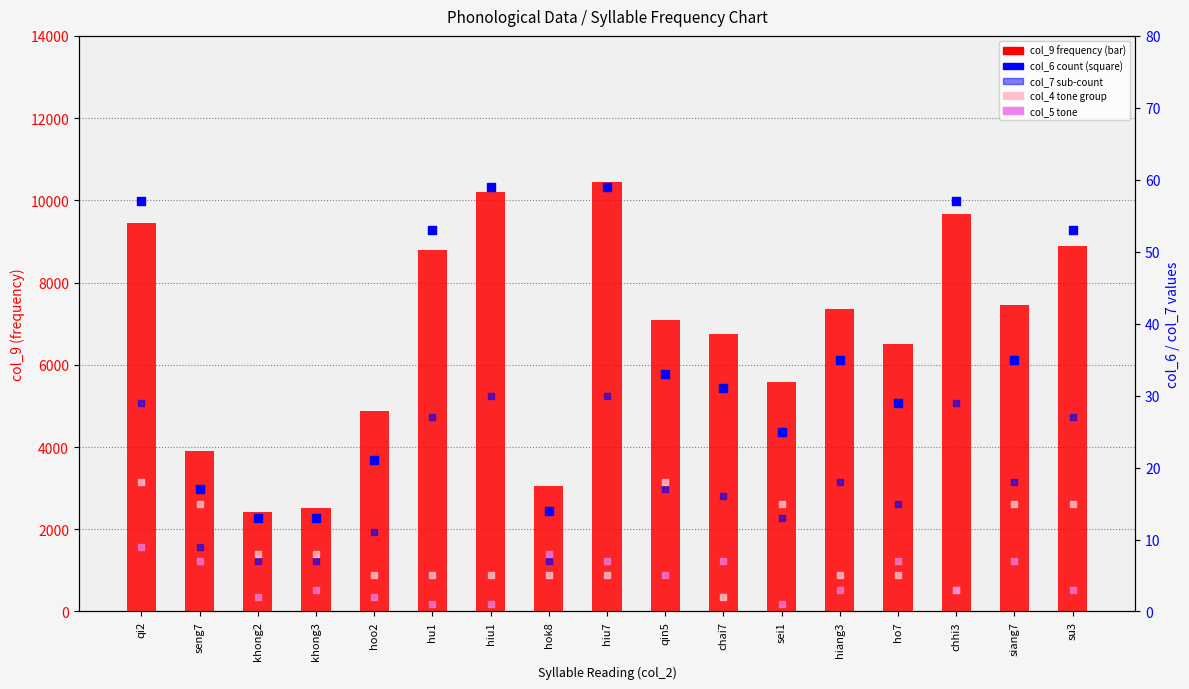

At how many categories does at least one series exceed 6602?

10